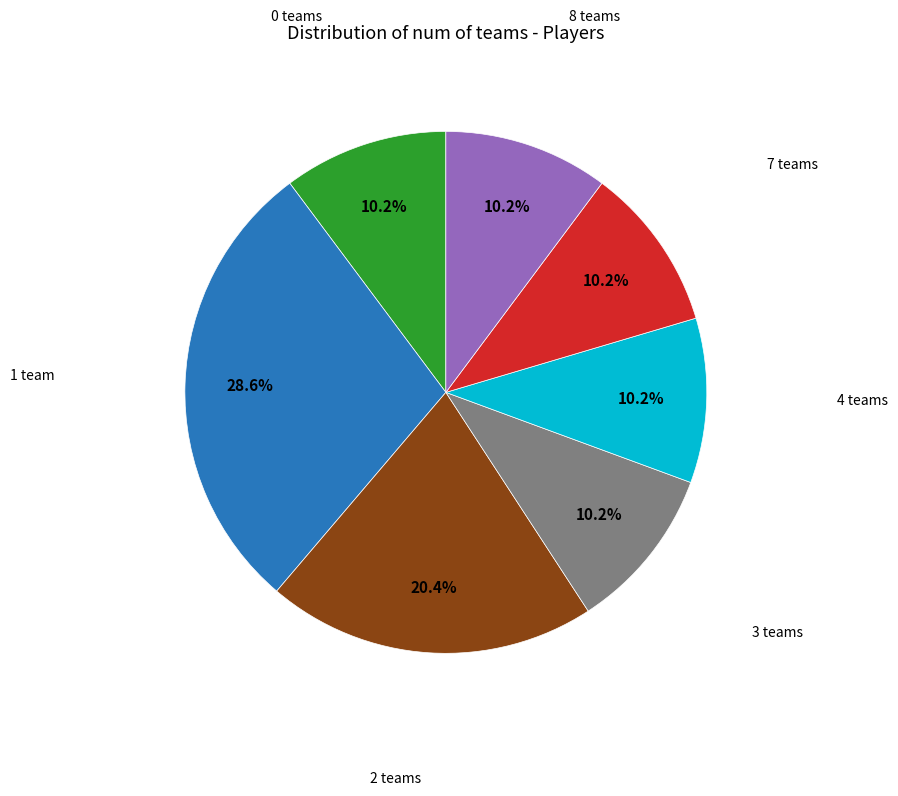

Is there any slice that represents more than half of the pie?

No